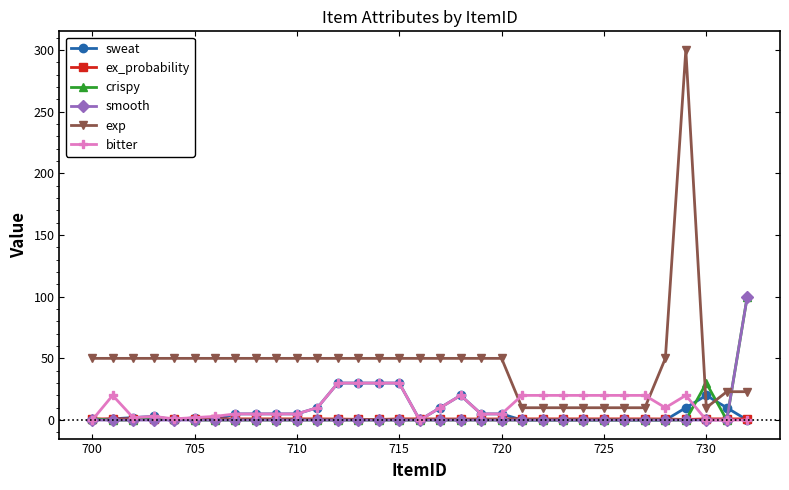

Which series has the largest total across all categories?

exp